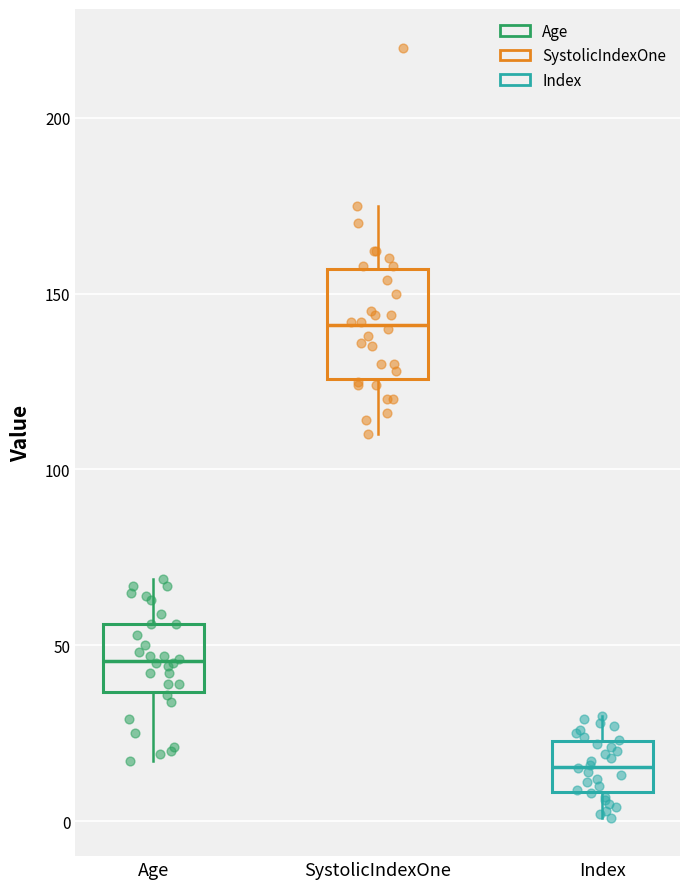

Reading left to right, read every box against the y-axis: the position of its median line, the range the box covers, and the ends of its whiskers. The values are not printed on the chart, so give them approximately, as read against the axis.

Age: median 45, box 35 to 55, whiskers 15 to 70
SystolicIndexOne: median 140, box 125 to 155, whiskers 110 to 175
Index: median 15, box 10 to 25, whiskers 0 to 30